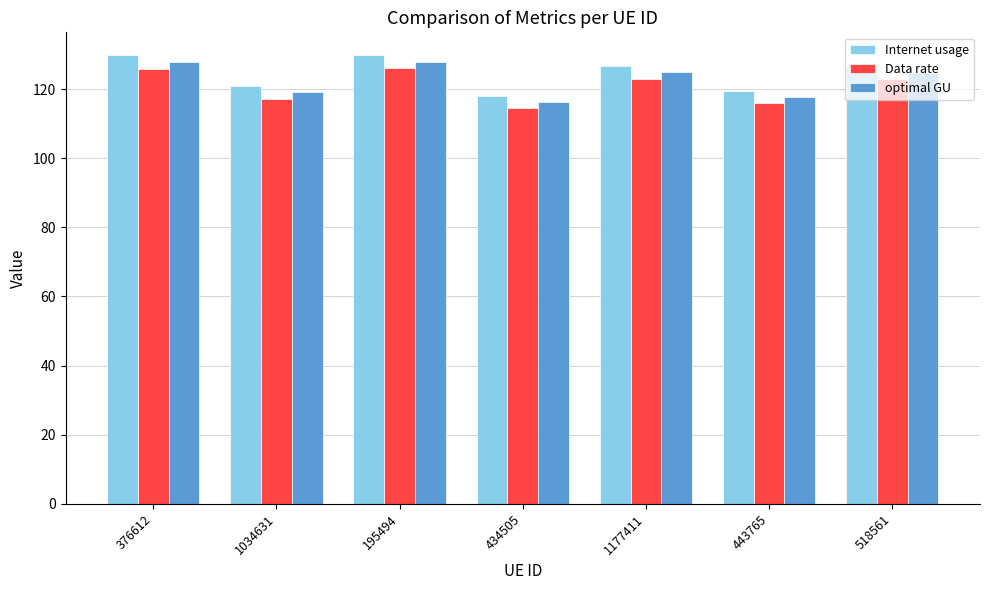

What is the spread (max minus min) of values at 1177411?

3.8